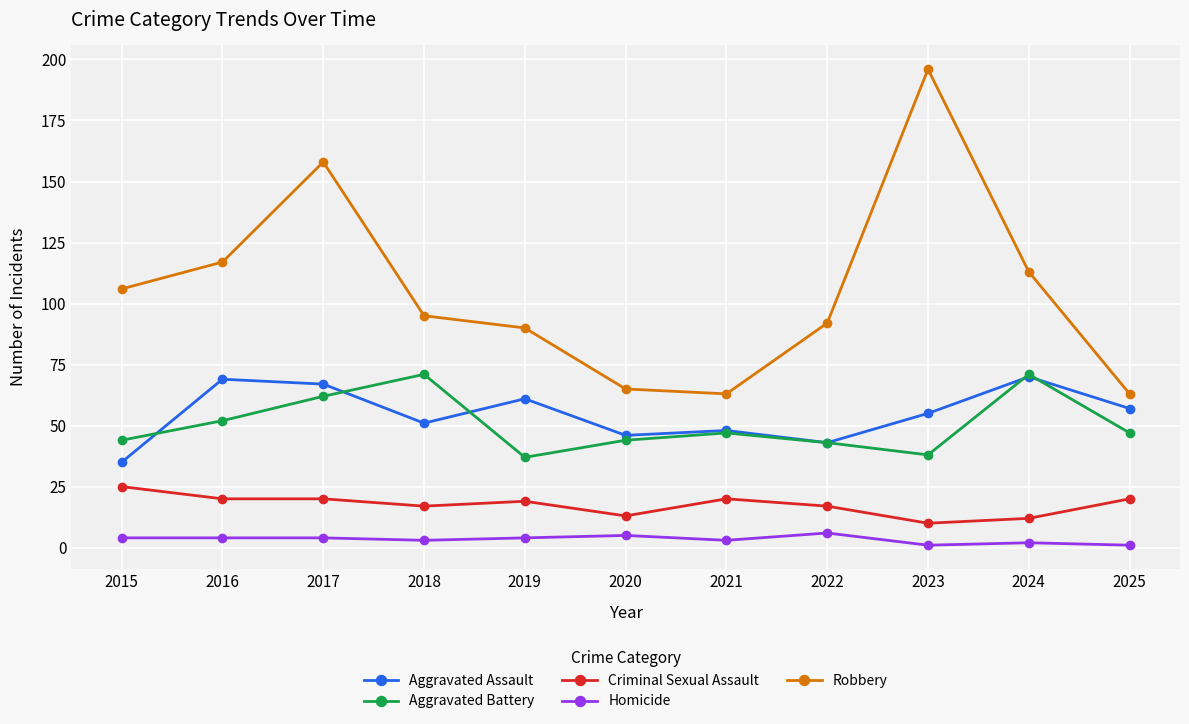

Which series has the largest total across all categories?

Robbery